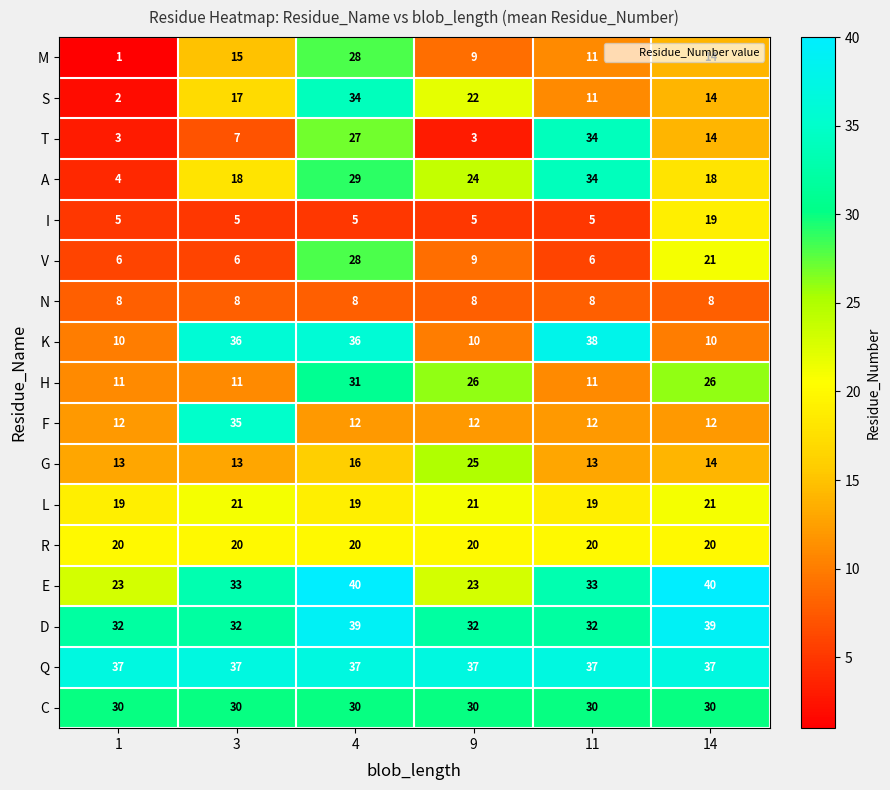

At how many categories does at least one series exceed 34?

6